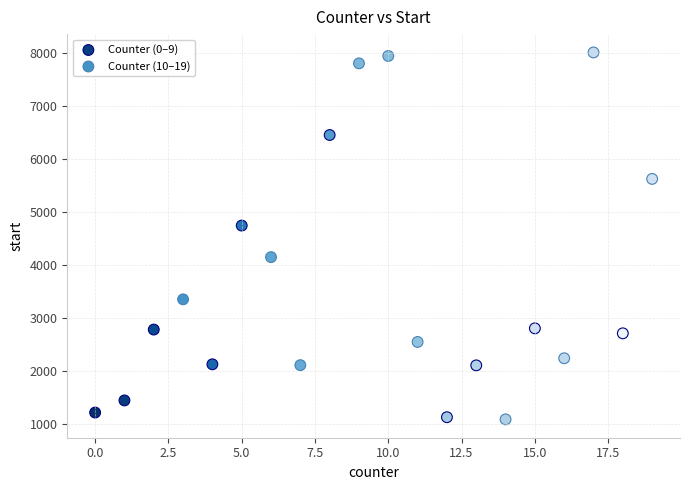

Which series reaches the maximum Y coordinate?

Counter (10–19)